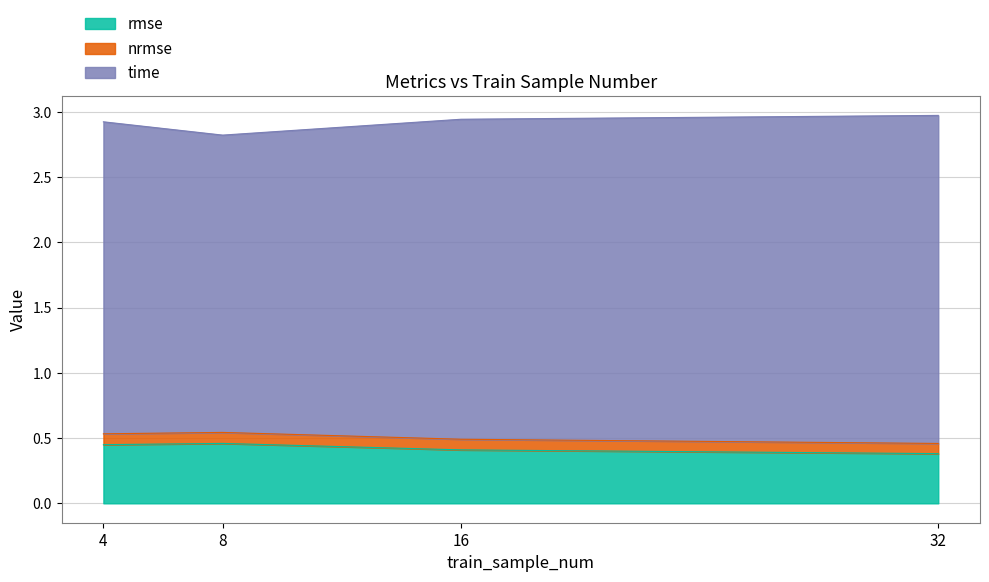

How many rmse values are between 0 and 1?

4